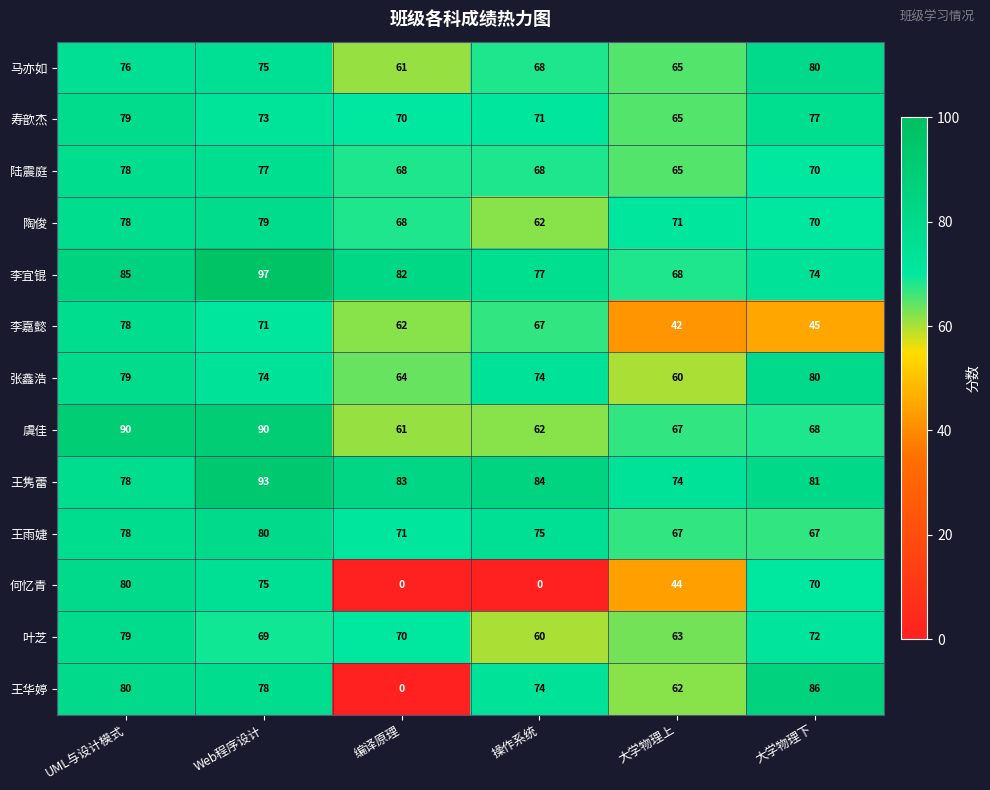

At which label does 寿歆杰 reach its peak?

UML与设计模式